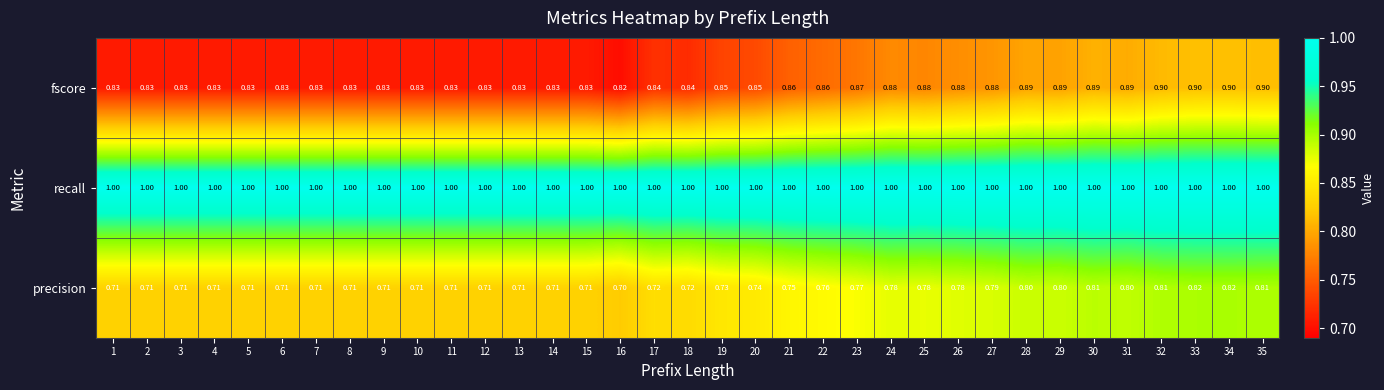

Rank the series at 13 from lowest to highest value.

precision, fscore, recall